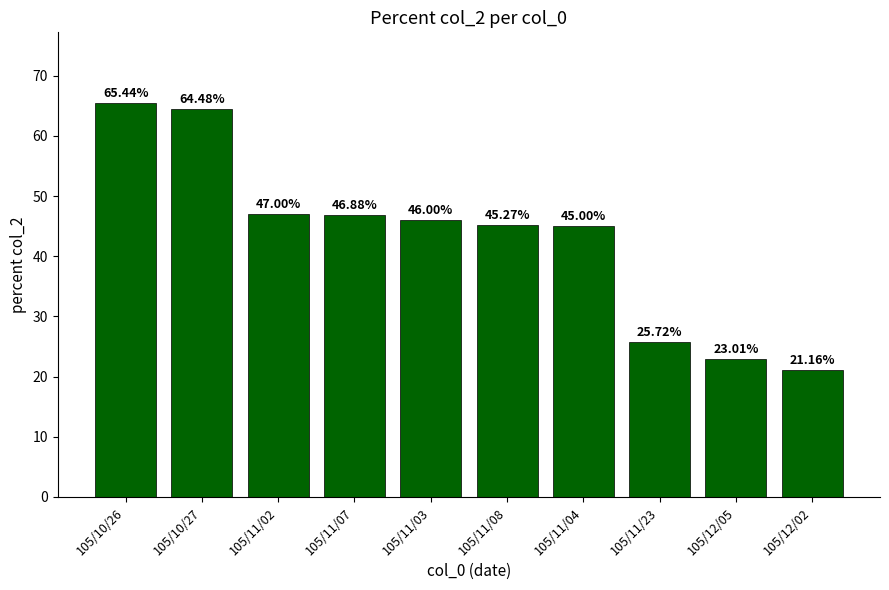

What is the ratio of the value at 105/11/03 to the value at 105/10/27?

0.7